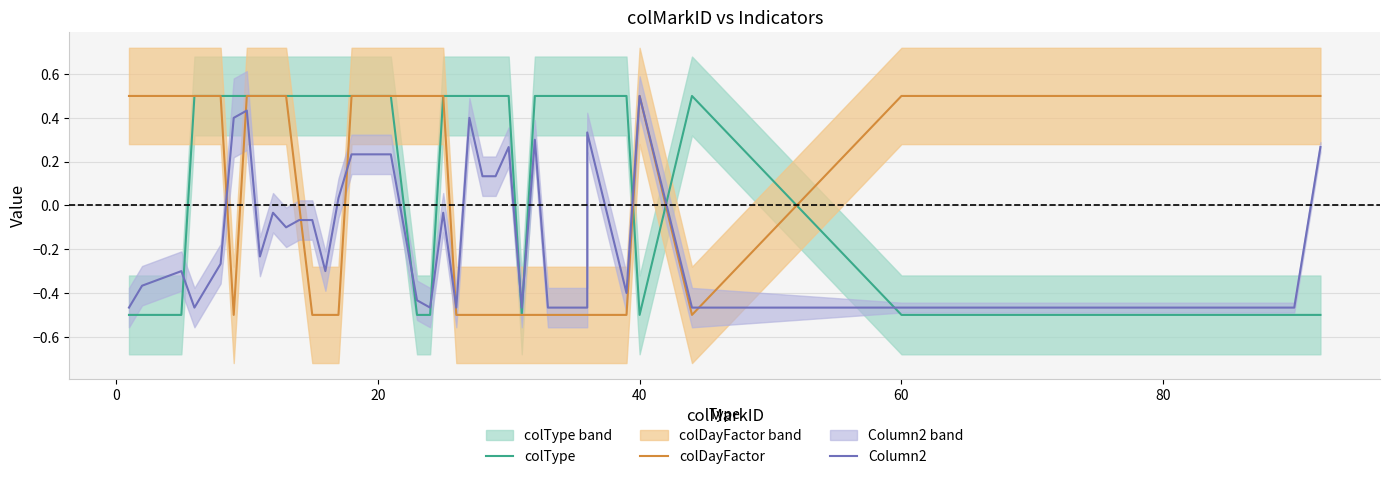

Is it true that colType equals 0.3 at 11?

False